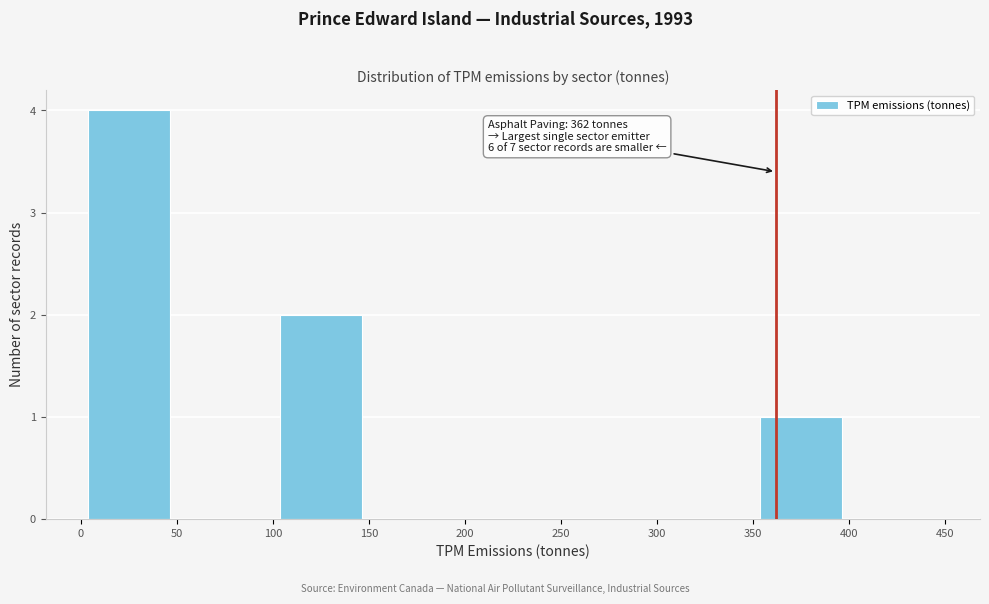

Which range on the x-axis has the tallest bar?

0 to 50